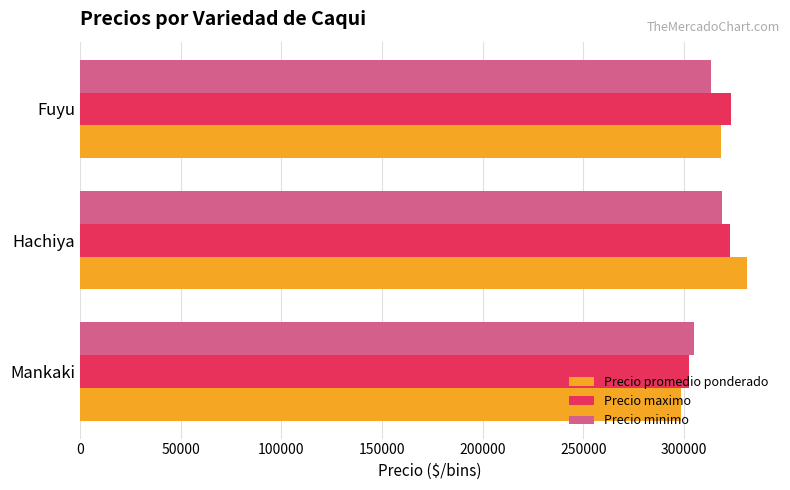

What is the difference between the Precio minimo values at Mankaki and Fuyu?

8551